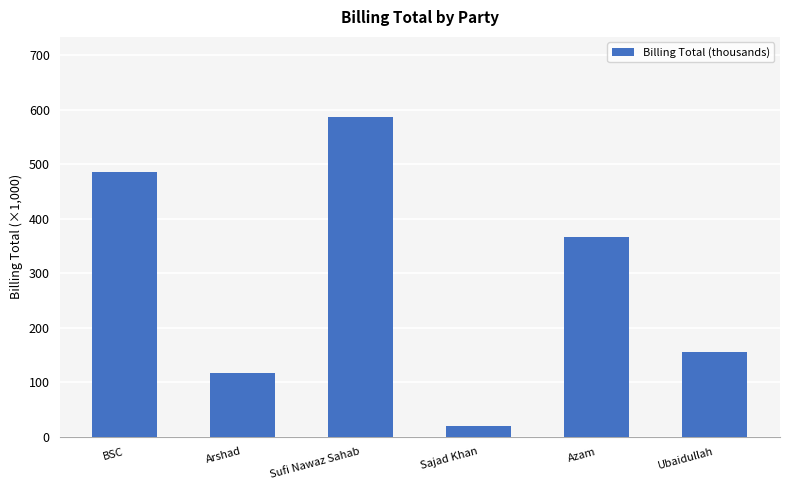

The value at Sufi Nawaz Sahab is 587.3. True or false?

True